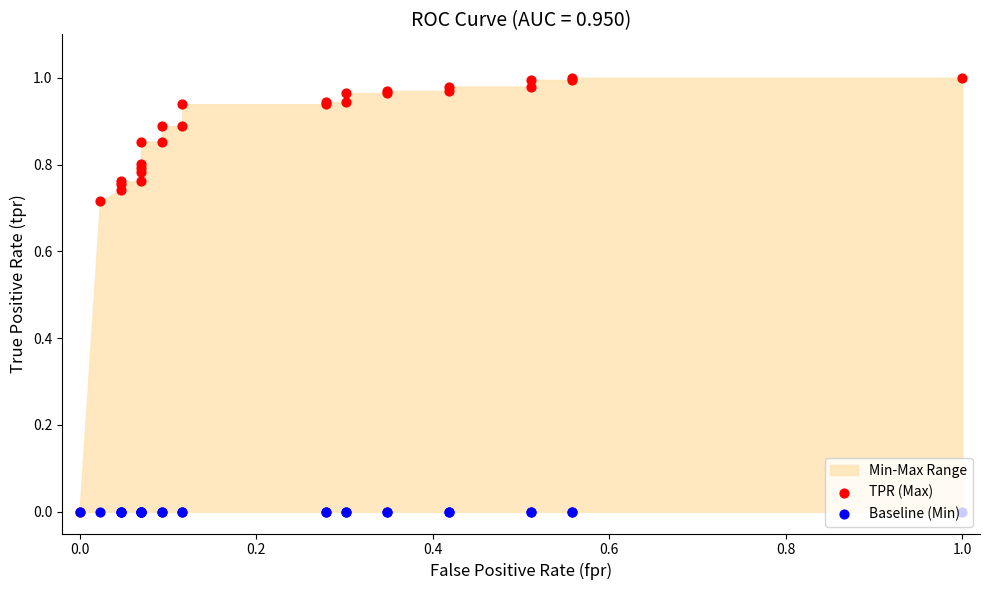

Which series contains the lowest Y value?

TPR (Max)